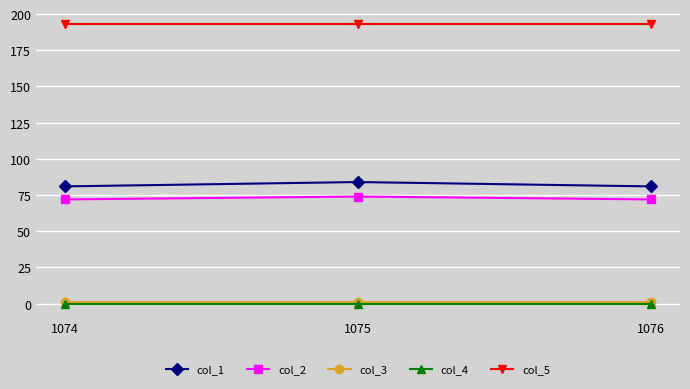

Reading left to right, transcribe all the data shown in this chart.

col_1: 81	84	81
col_2: 72	74	72
col_3: 1	1	1
col_4: 0	0	0
col_5: 193	193	193